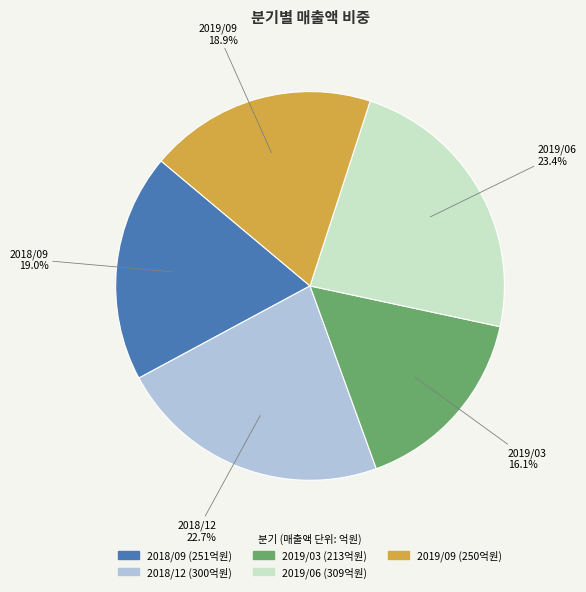

True or false: 2019/09 accounts for 11% of the total.

False